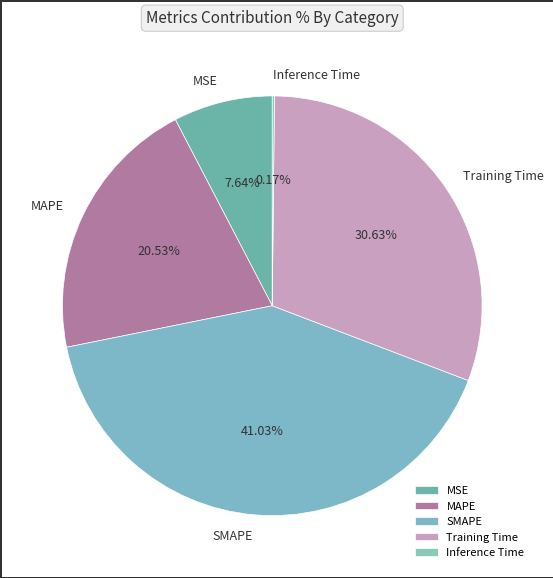

Do MSE and Training Time together represent more than half of the pie?

No